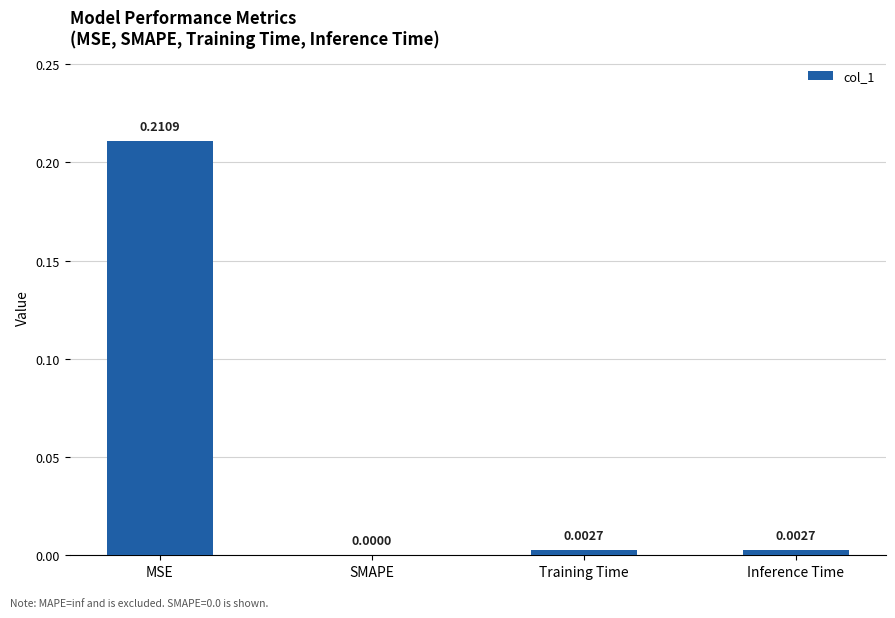

Between MSE and Training Time, which is larger?

MSE